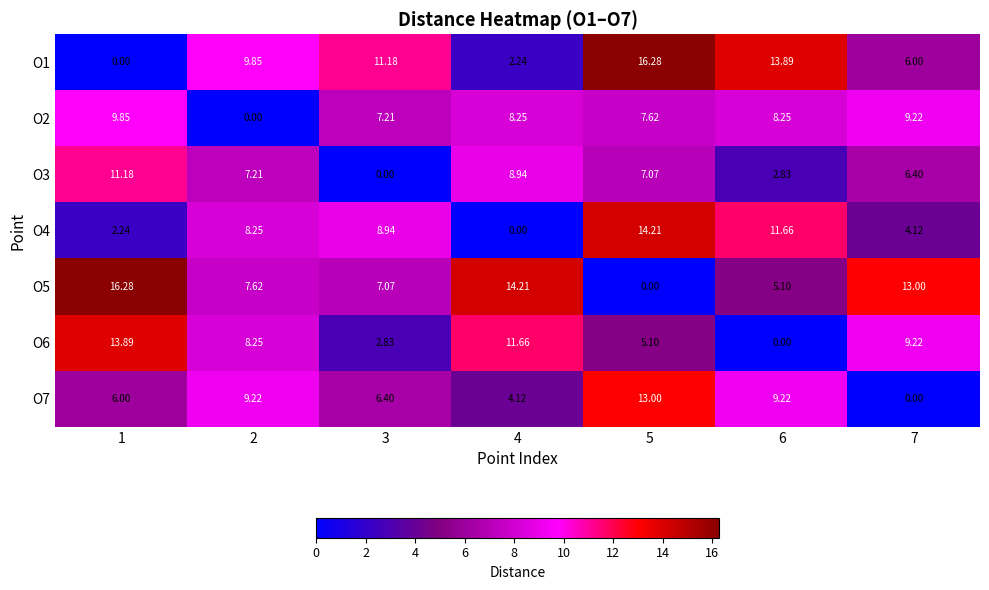

How many categories are shown in the chart?

7